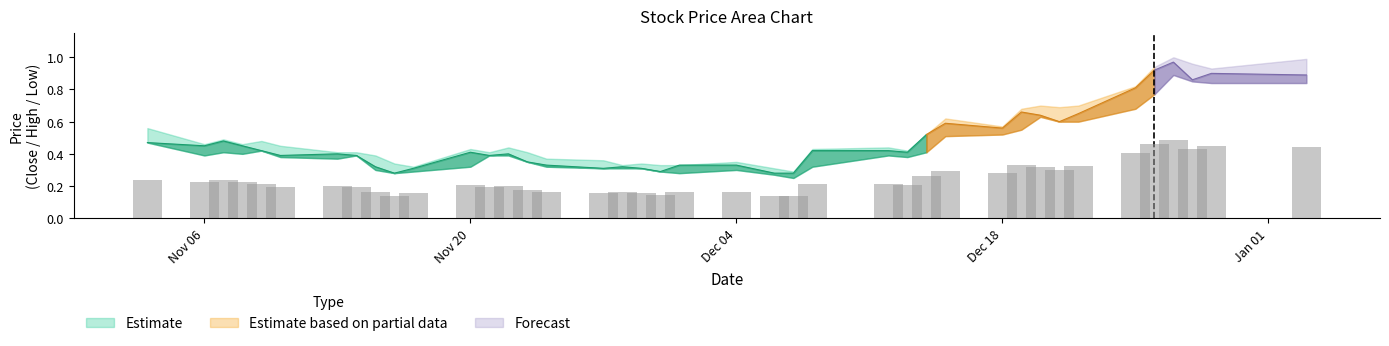

At how many categories does at least one series exceed 0?

40